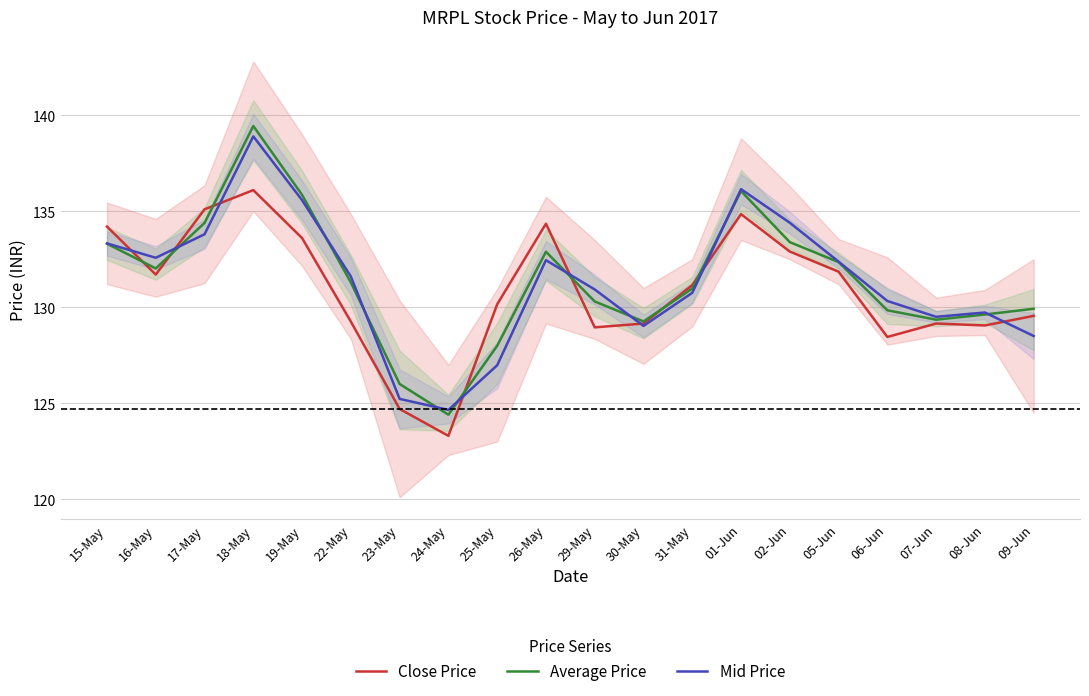

True or false: Mid Price and Average Price cross at least once.

True